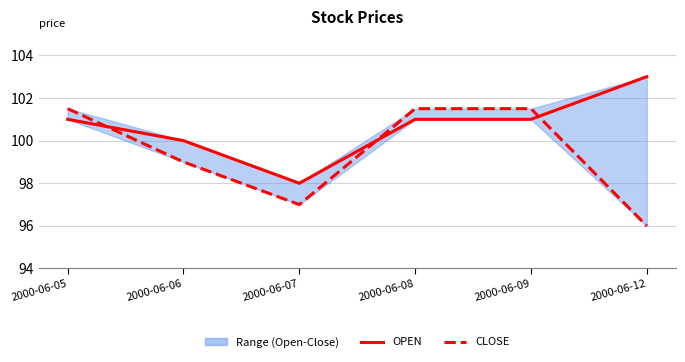

Where do OPEN and CLOSE first cross each other?

2000-06-05 and 2000-06-06